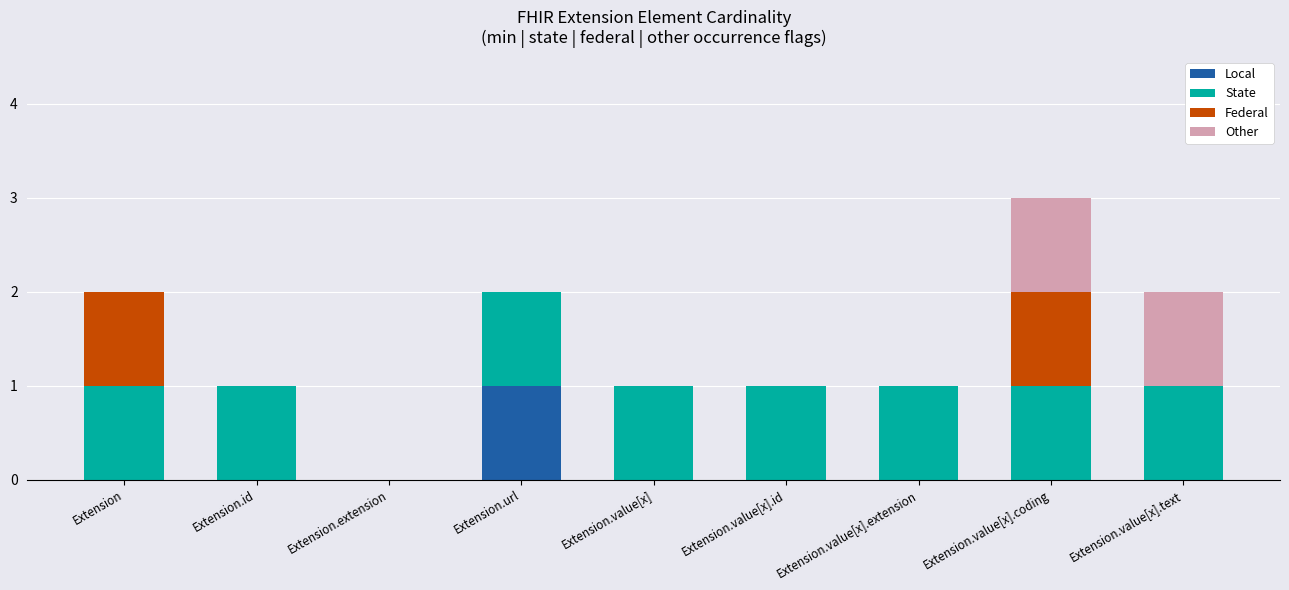

At which label does Local reach its peak?

Extension.url